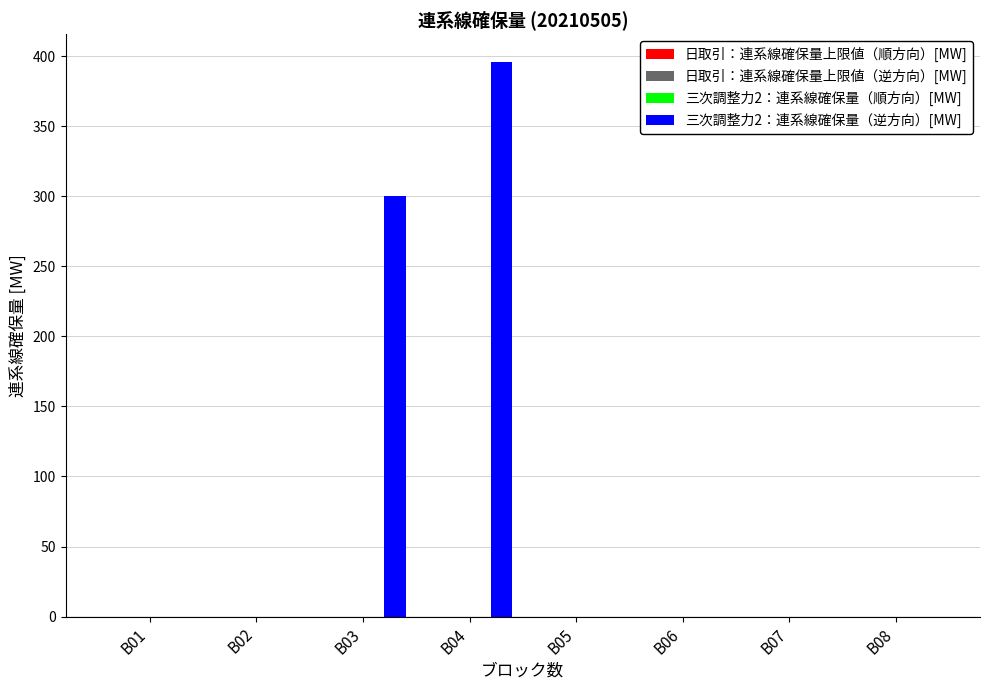

Are the bars horizontal?

No